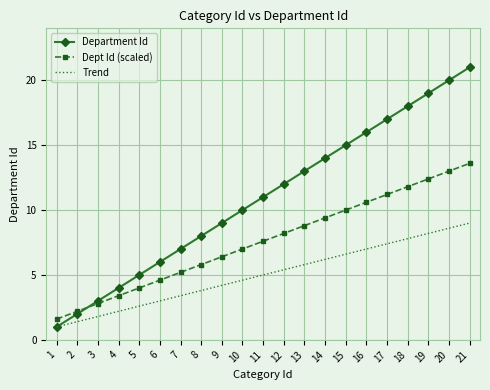

What is the difference between the highest and lowest values at 20?

11.4